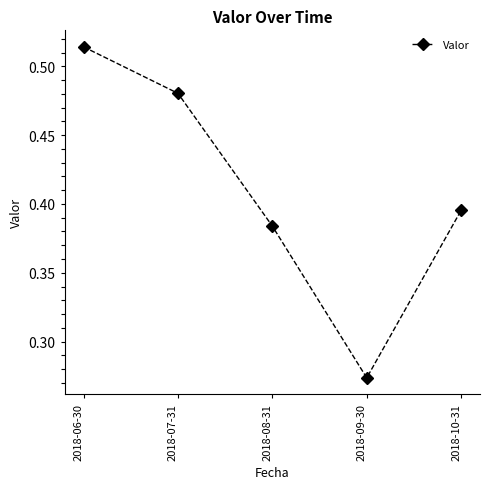

Rank the categories by value from highest to lowest.

2018-06-30, 2018-07-31, 2018-10-31, 2018-08-31, 2018-09-30